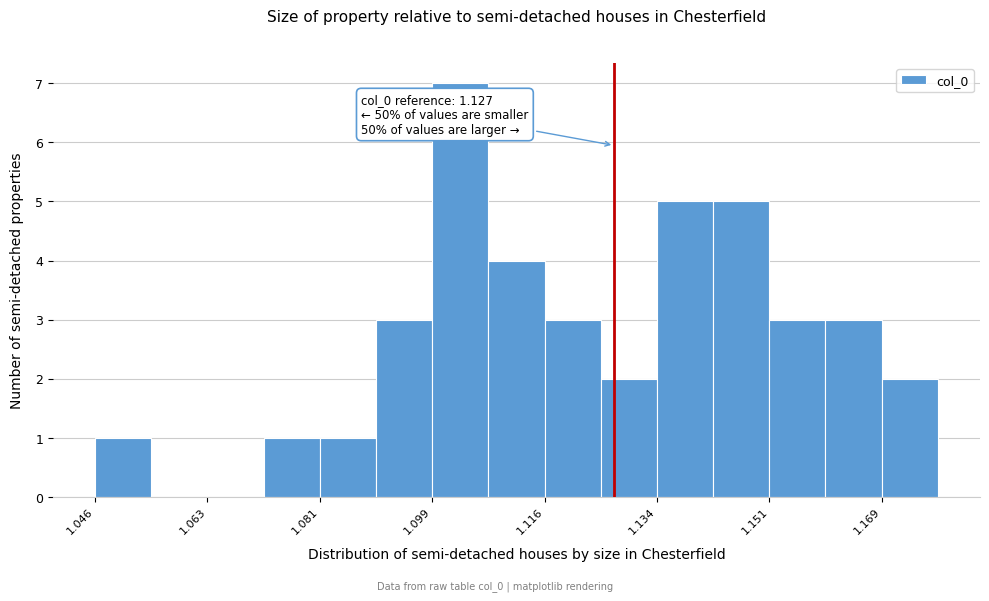

Over which range of the x-axis is the bar tallest?

1.098 to 1.108